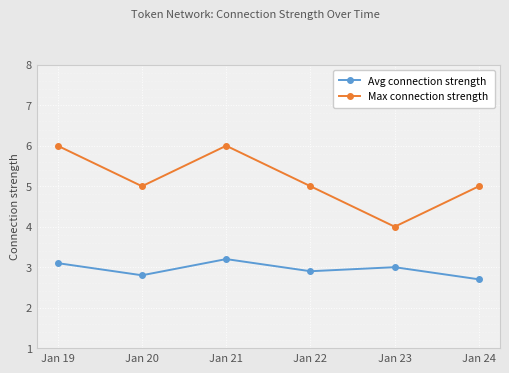

How many distinct data groups are displayed?

2